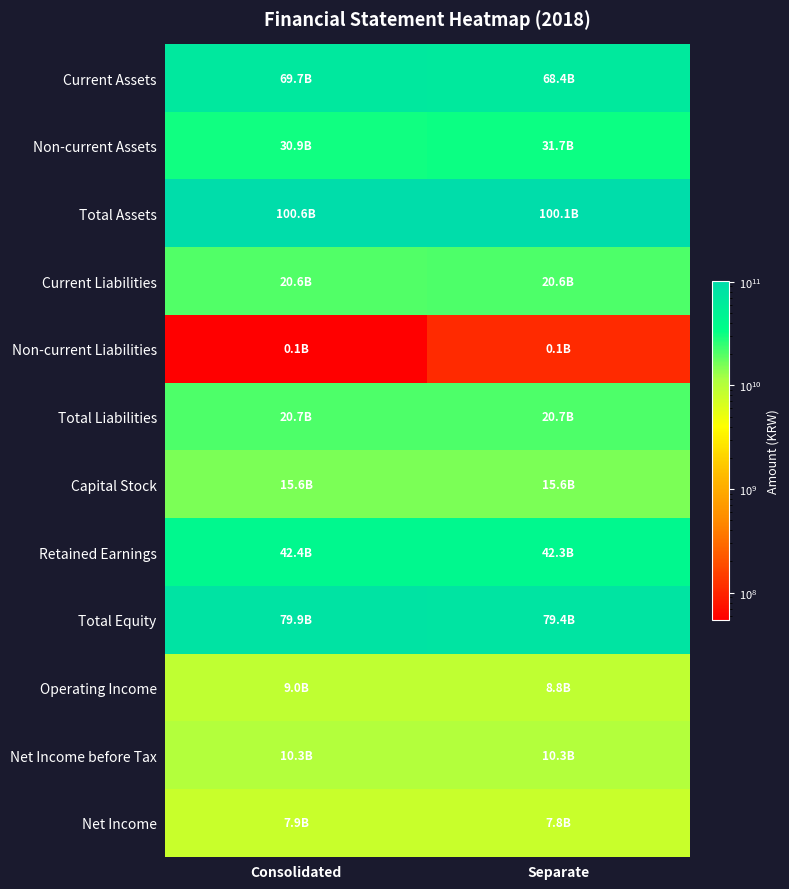

How many series are shown in this chart?

12